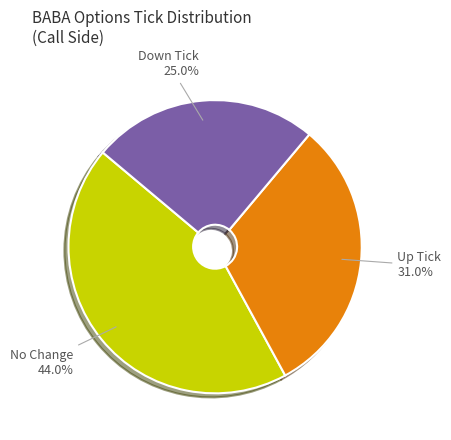

What is the total percentage of Up Tick and Down Tick?

56.0%